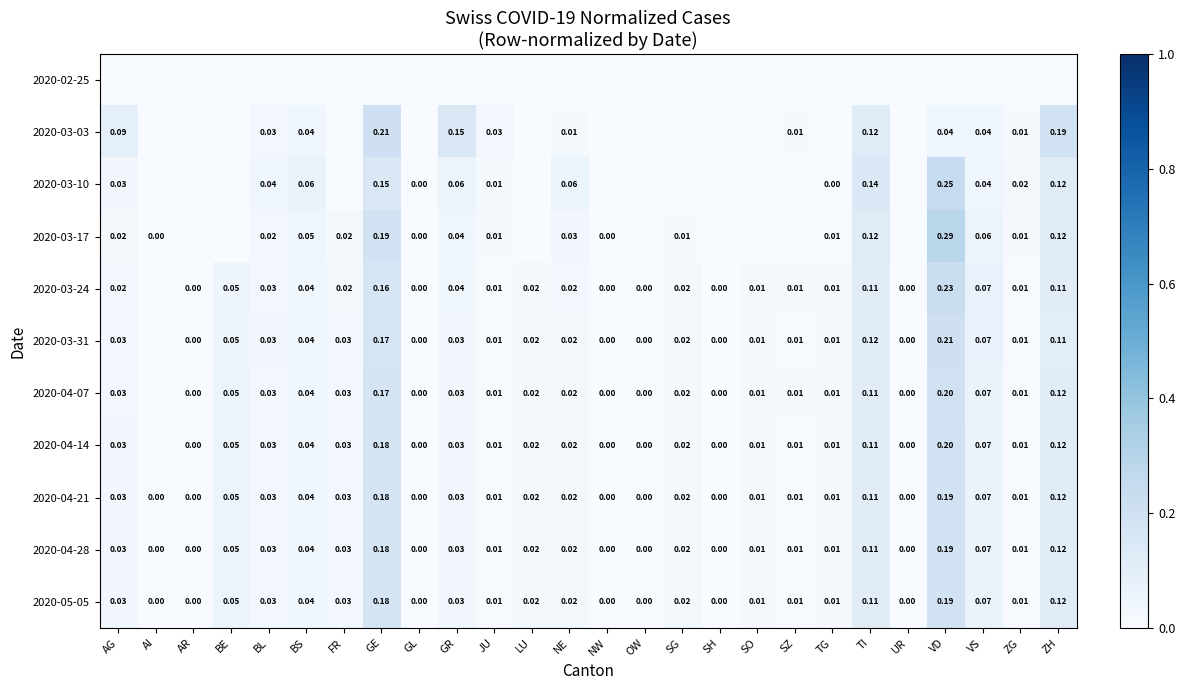

Which category has the highest value in the 2020-04-28 series?

VD